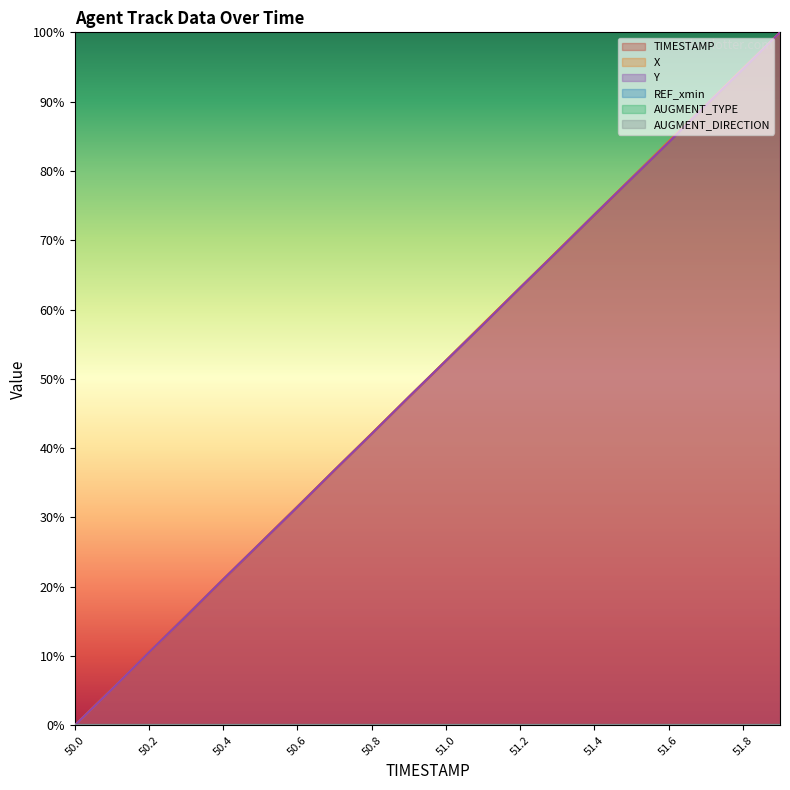

What position from the left is 50.4?

5